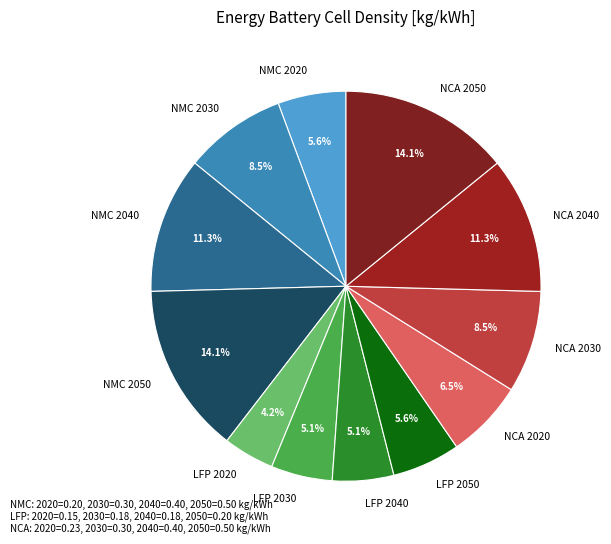

What is the smallest slice in the pie chart?

LFP 2020